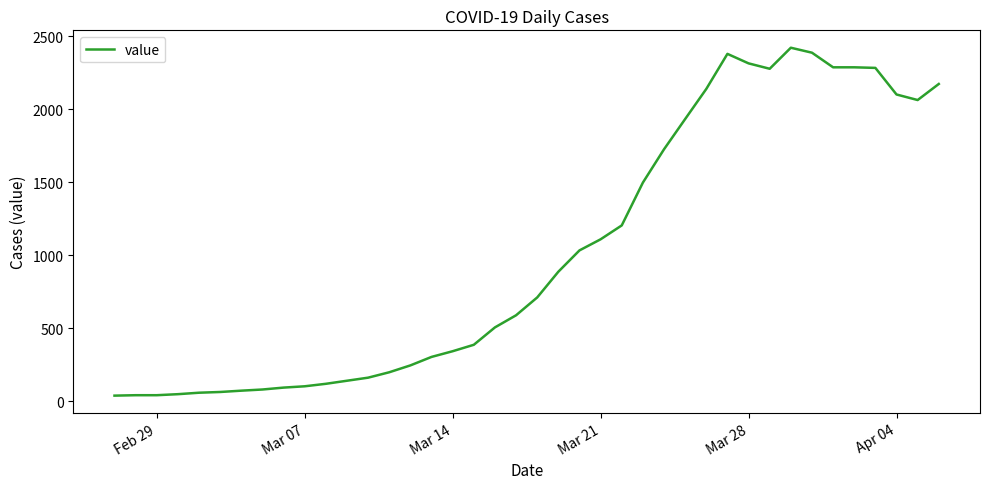

What is the average value?

1022